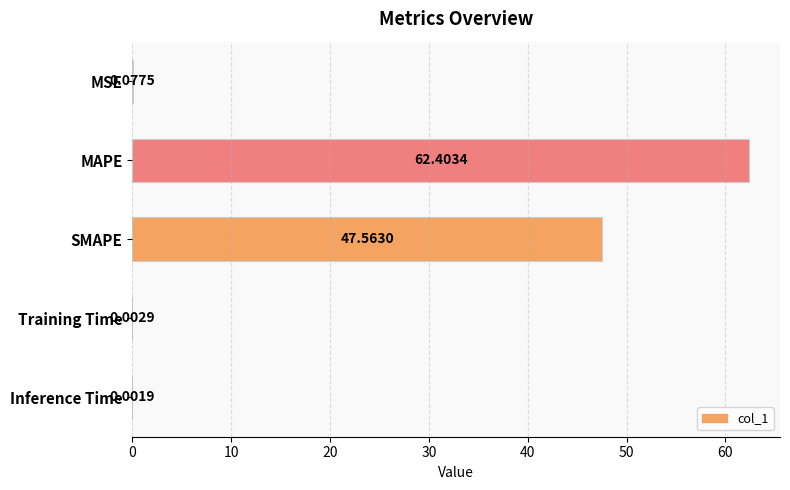

At which category does the chart reach its peak across all series?

MAPE